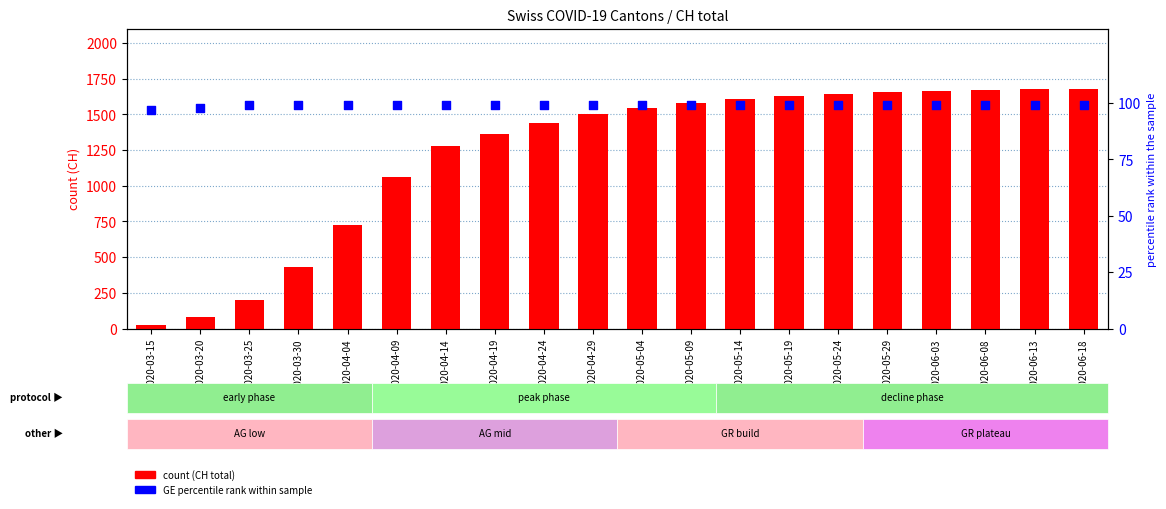

Which series has the widest spread of Y values?

CH (count)